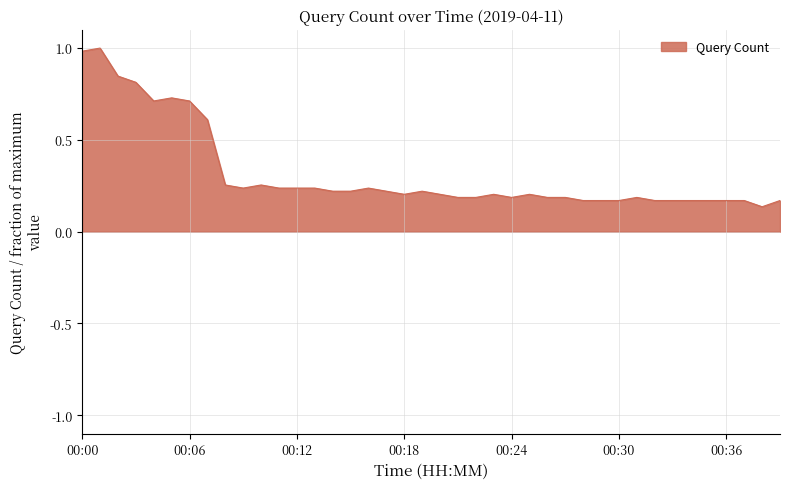

What is the greatest value displayed?

1.0